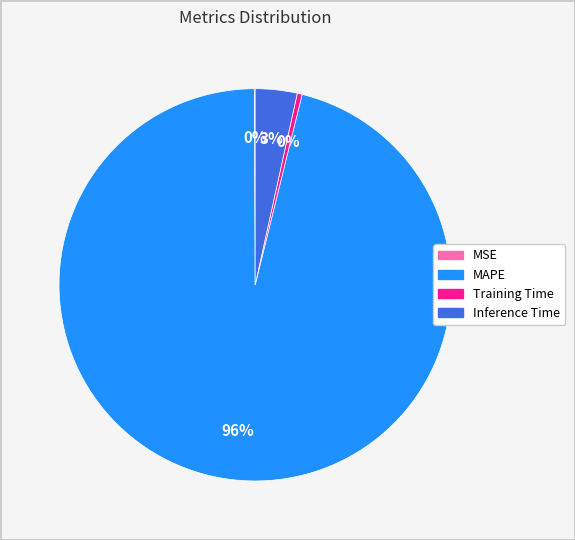

Which category has the biggest portion of the pie?

MAPE